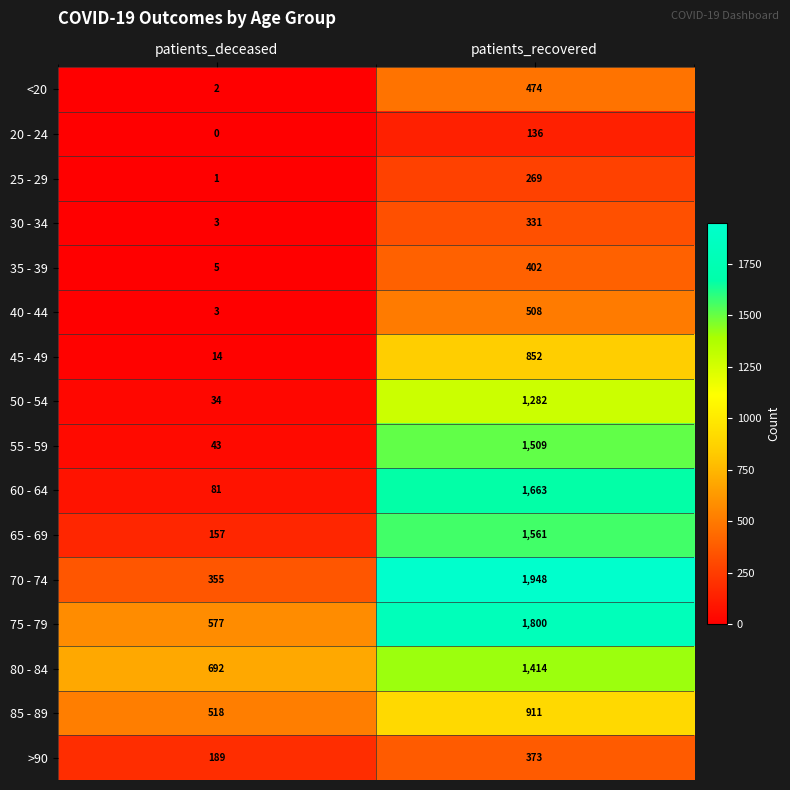

At which category is the sum across all series the highest?

patients_recovered